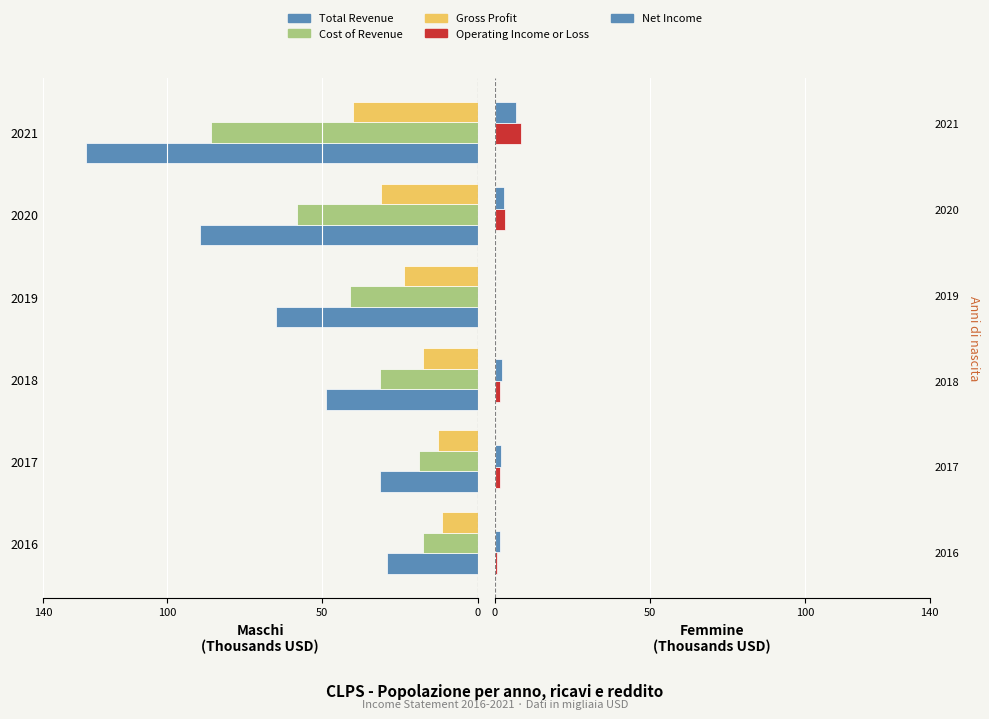

What is the difference between the maximum and minimum values in the Cost of Revenue series?

68.4